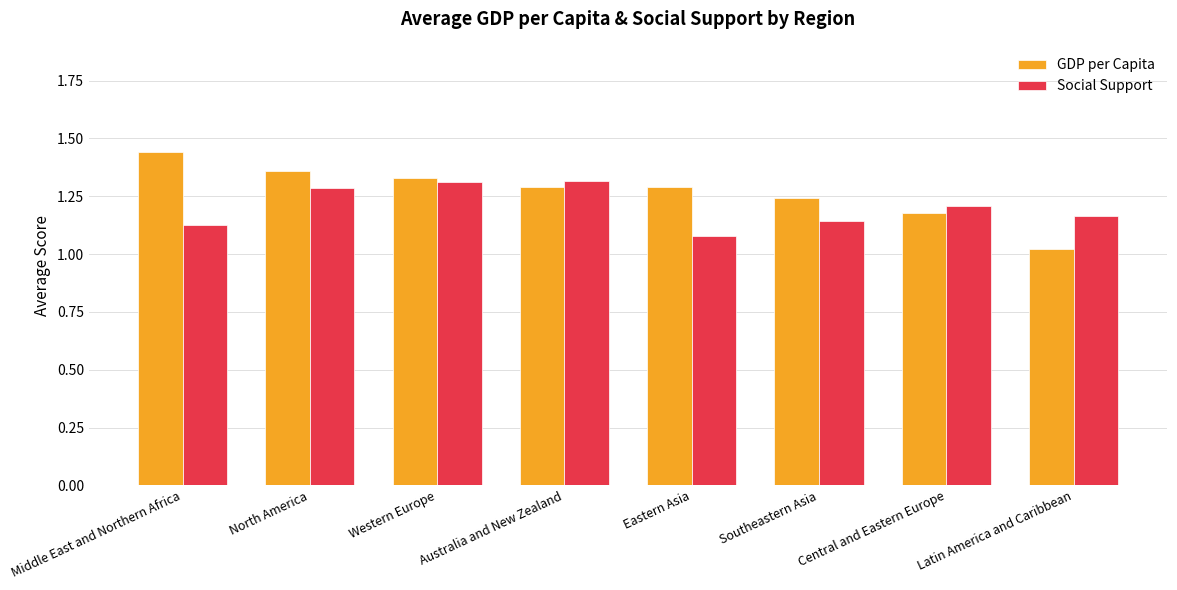

At which category does the chart reach its peak across all series?

Middle East and Northern Africa